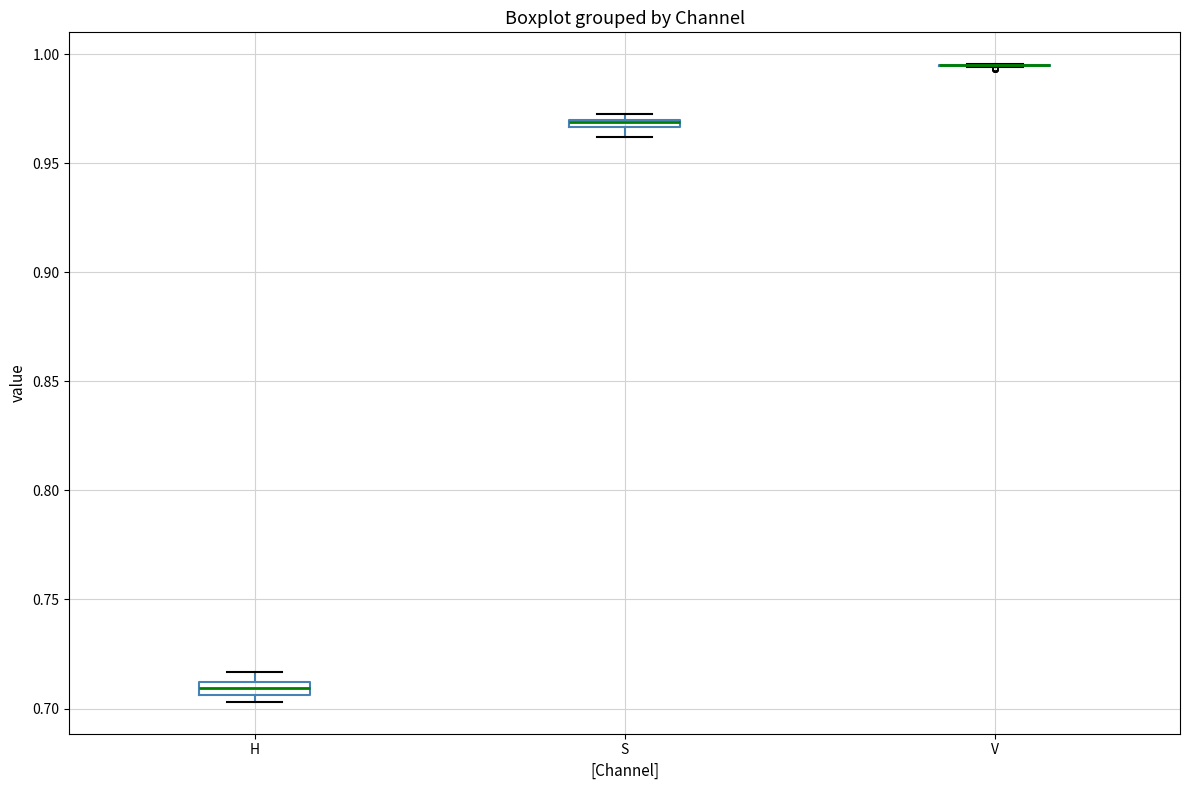

Where is the lower edge of the box for H on the y-axis? The values are not printed on the chart, so give them approximately, as read against the axis.

0.705